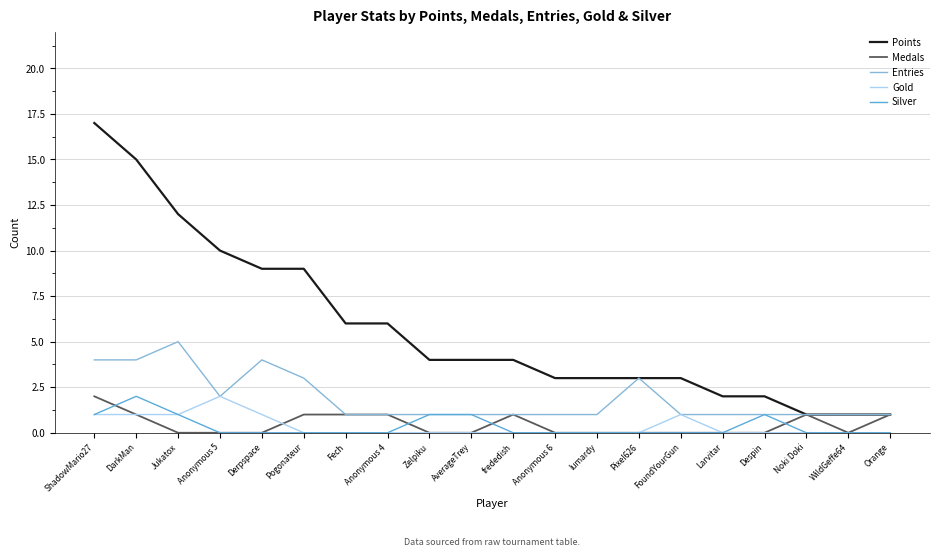

The value of Medals at Despin is -1. True or false?

False